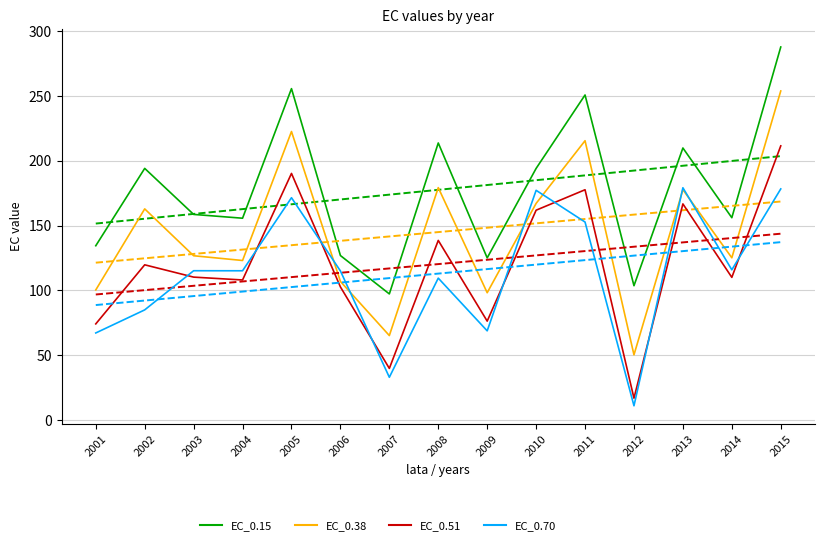

At how many categories does at least one series exceed 174?

7